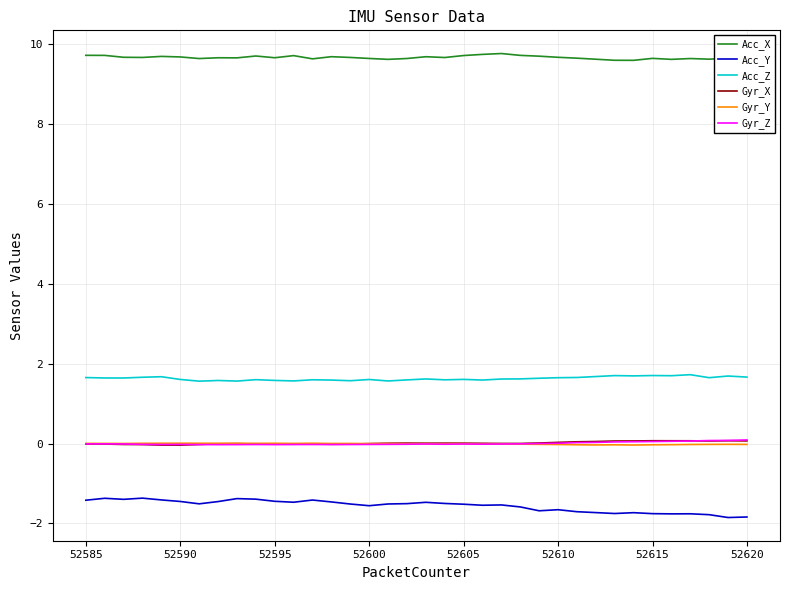

What is the difference between the maximum and minimum values in the Acc_Y series?

0.5